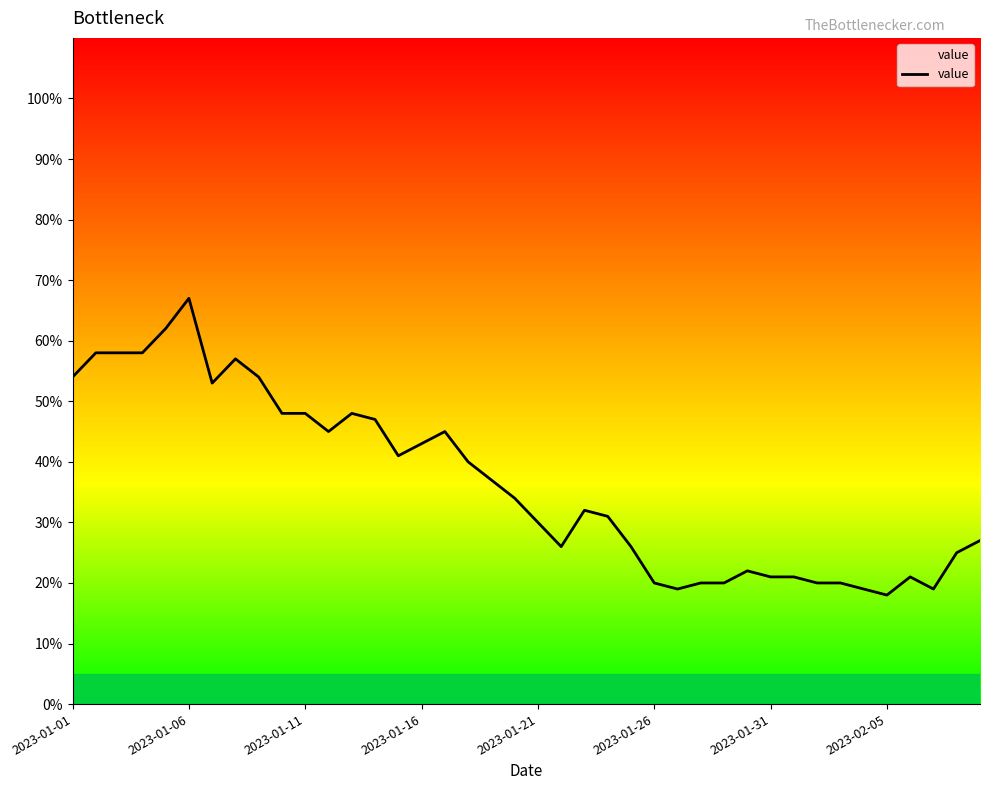

Does the chart display data point markers on the line(s)?

No